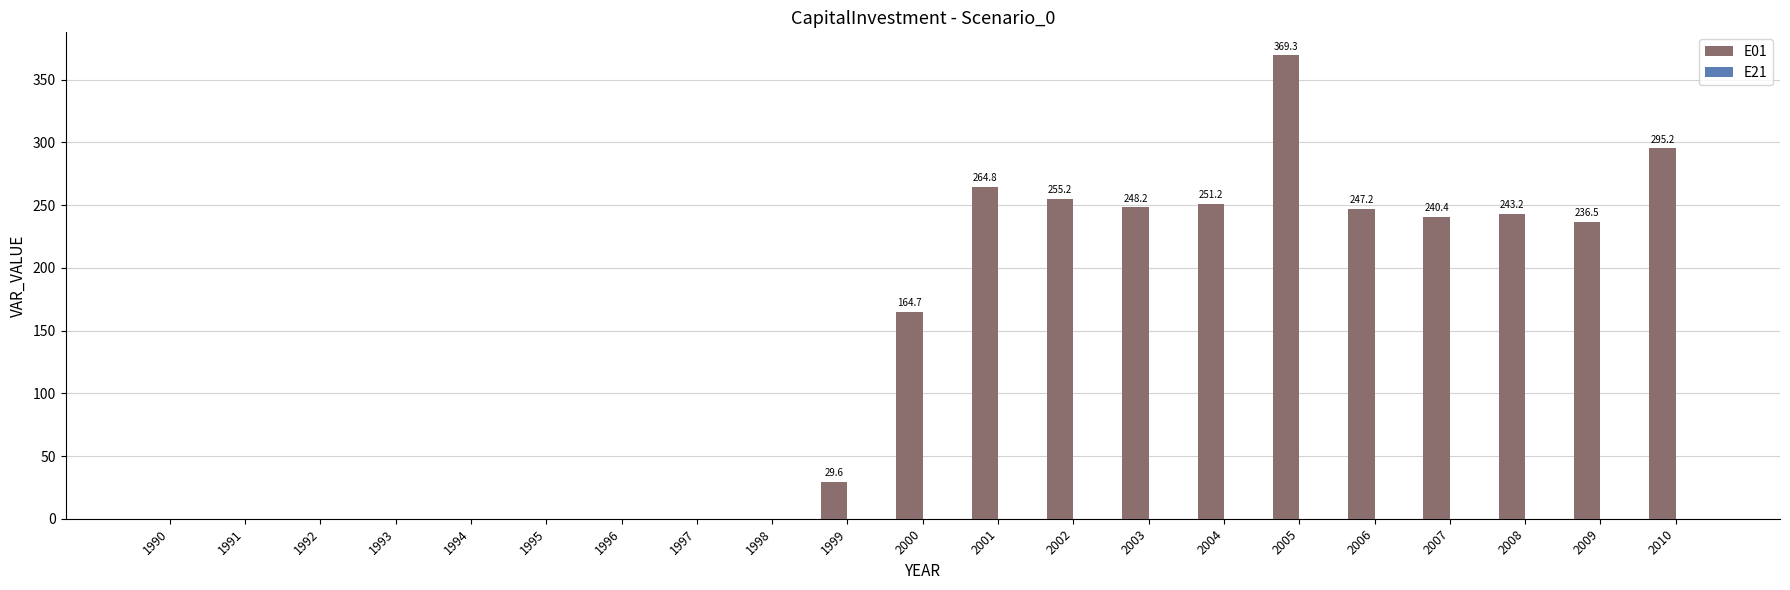

Which category has the highest value across all series?

2005